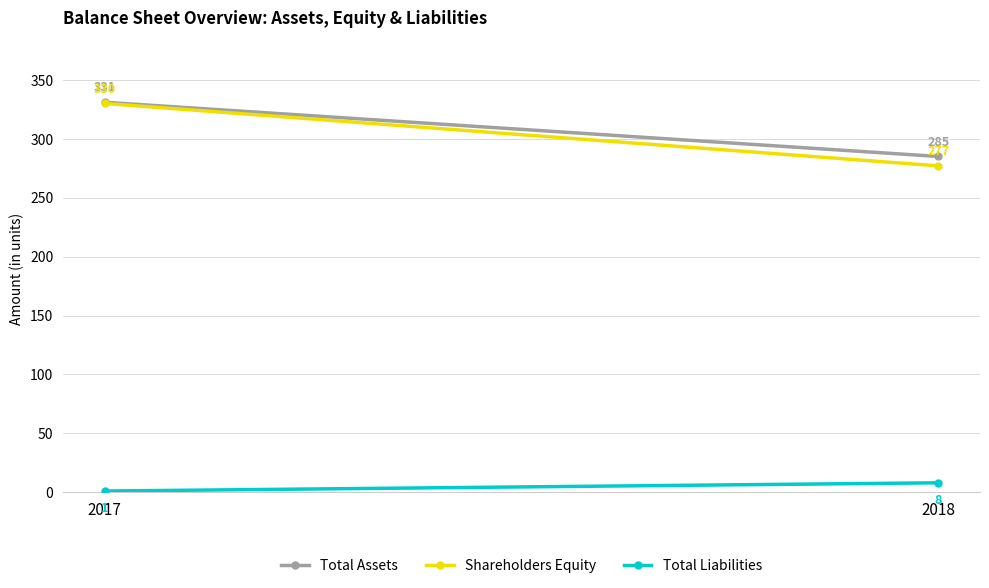

What is the difference between the Total Liabilities values at 2018 and 2017?

7